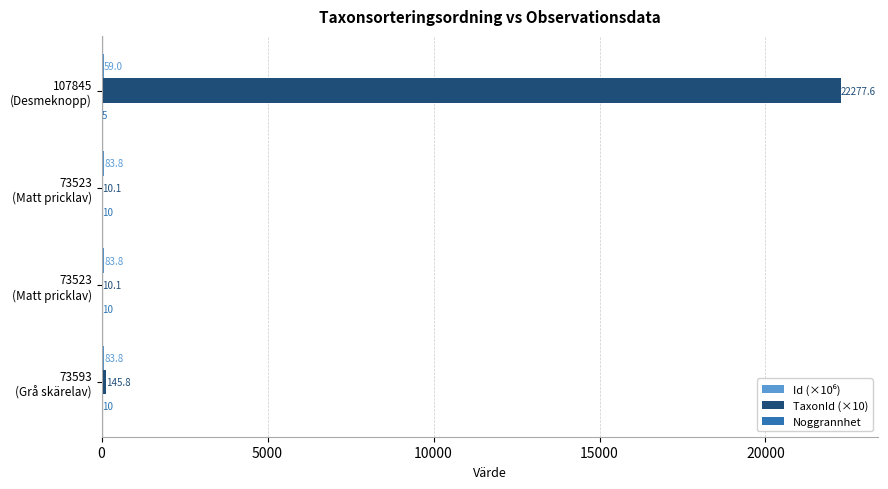

At which category does the chart reach its peak across all series?

107845
(Desmeknopp)